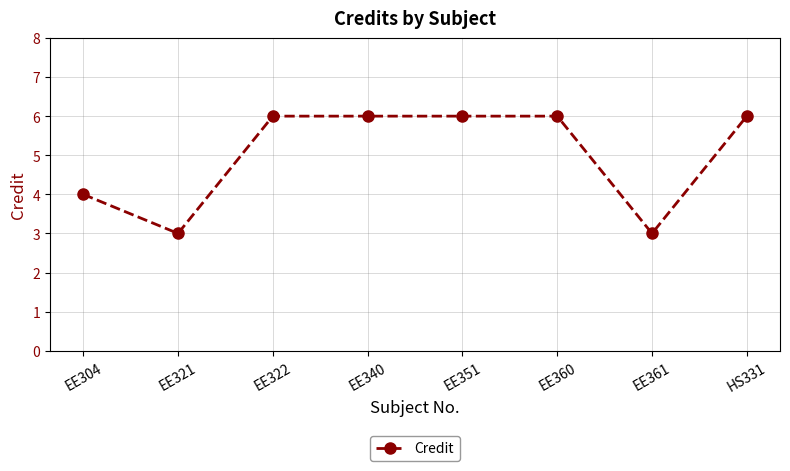

True or false: the data shows 1 at EE361.

False